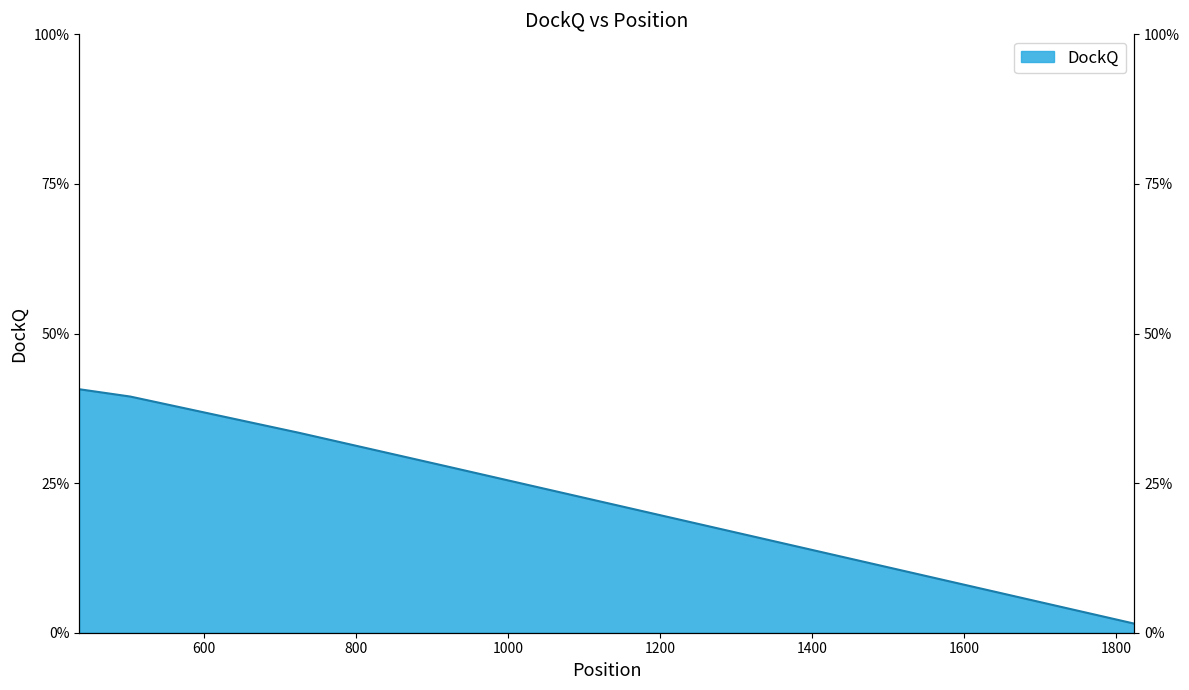

Where is the data nearest to the value 0?

1824